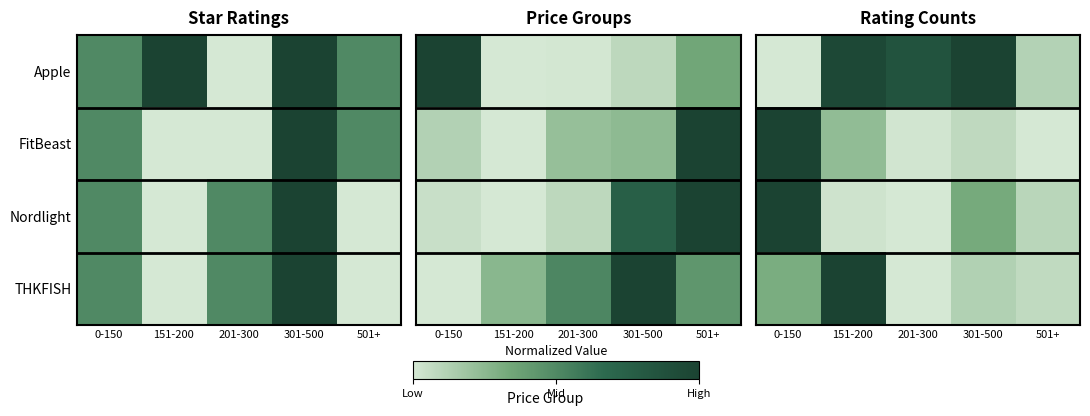

What is the total value across all series at 151-200?

2.2